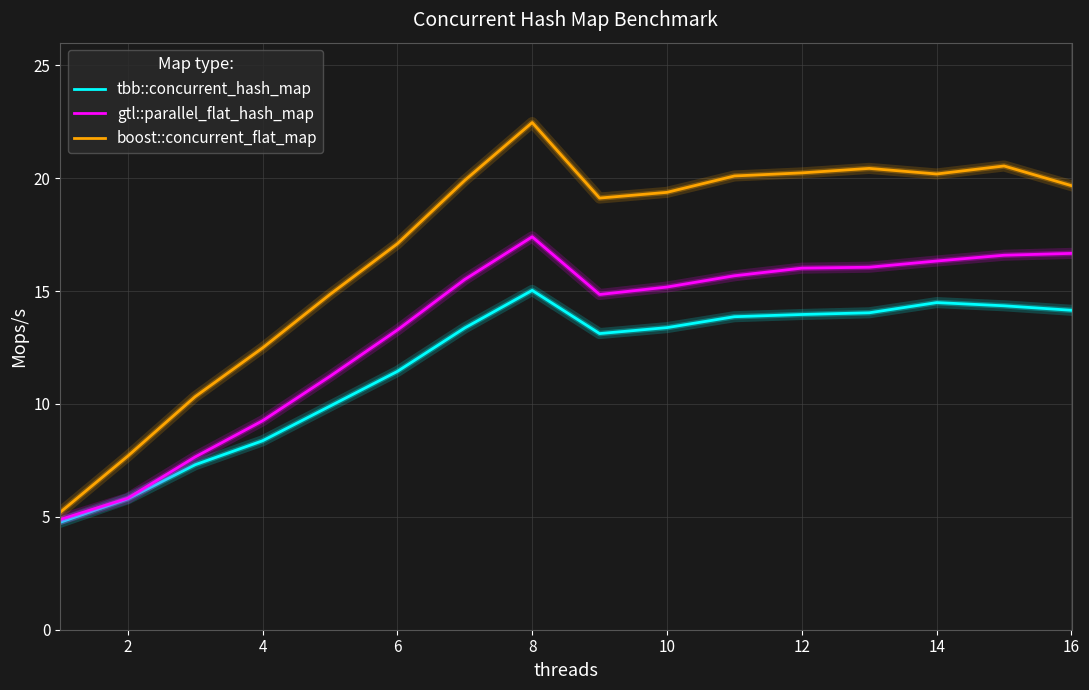

True or false: tbb::concurrent_hash_map and boost::concurrent_flat_map cross at least once.

False